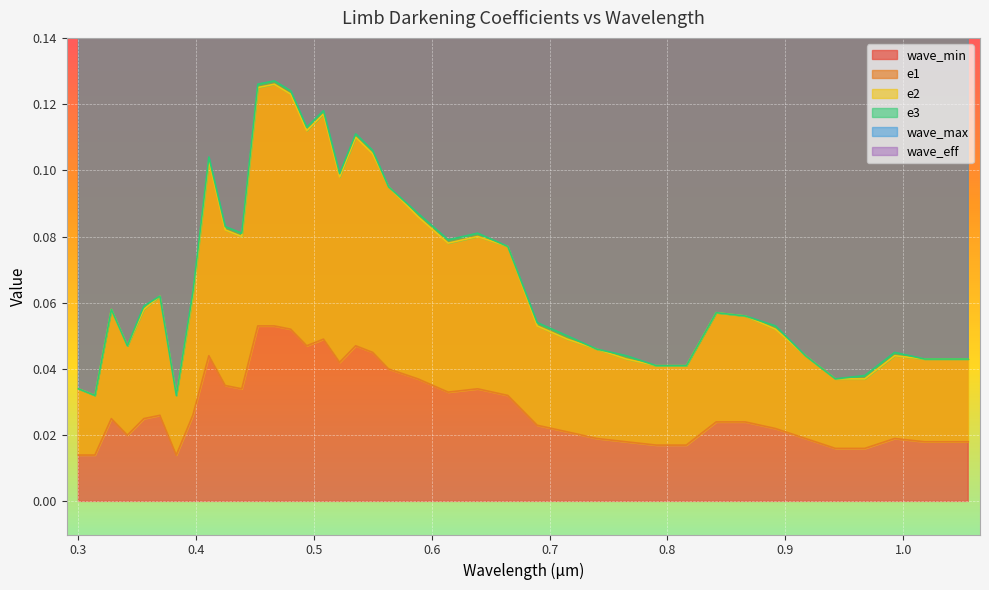

Rank the series by their maximum value, from highest to lowest.

wave_max, wave_eff, wave_min, e3, e2, e1